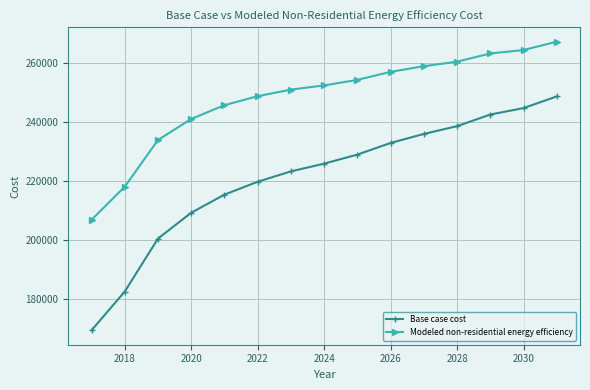

True or false: Base case cost and Modeled non-residential energy efficiency cross at least once.

False